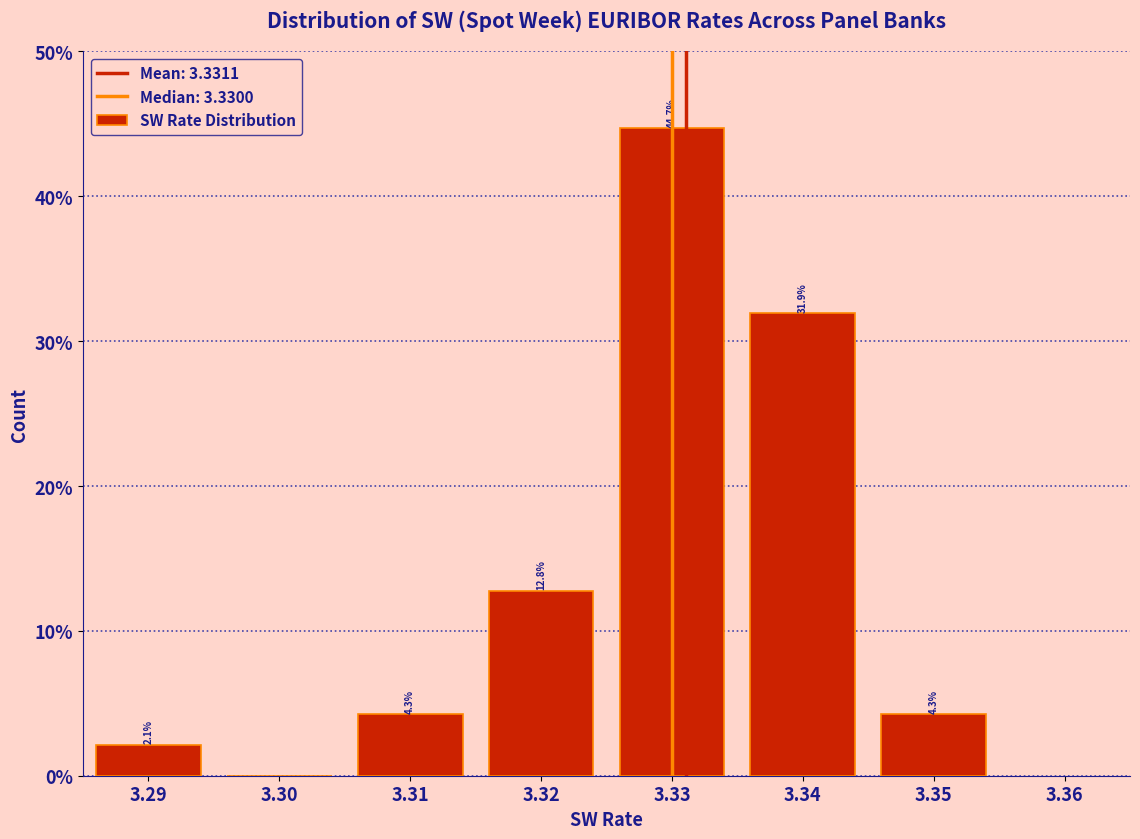

Which range on the x-axis has the tallest bar?

3.325 to 3.335